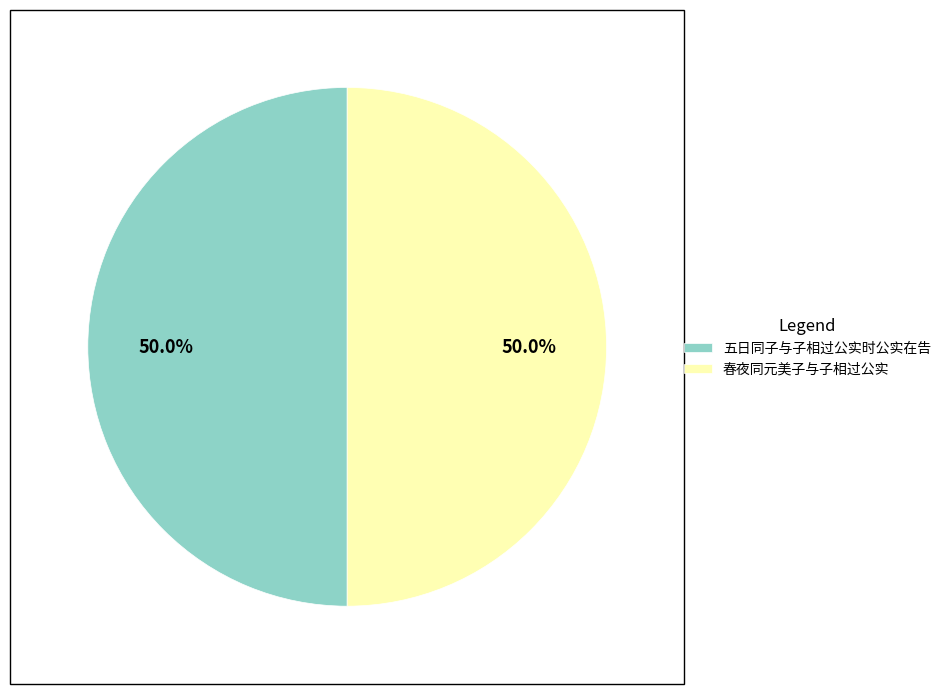

True or false: 春夜同元美子与子相过公实 accounts for 50% of the total.

True